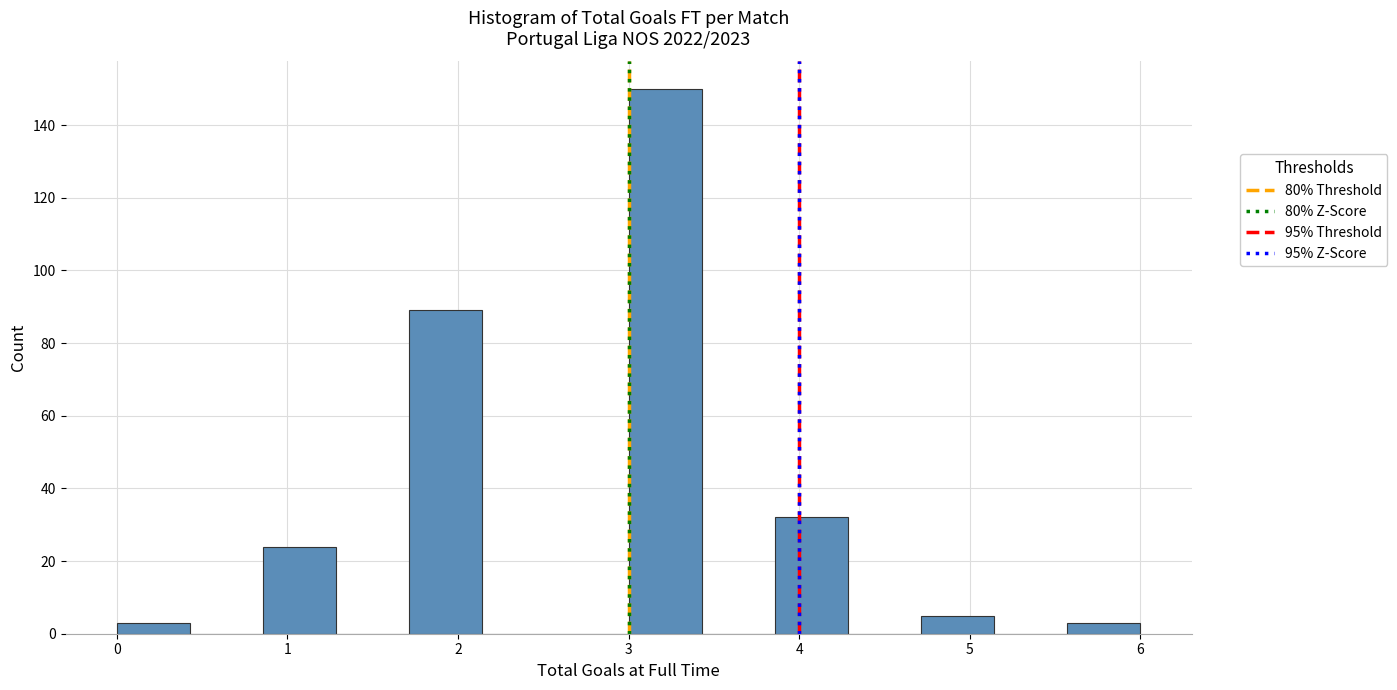

Reading left to right, transcribe this chart: for each bar, give the range it covers on the x-axis and its height. Neither the bar edges nor the heights are printed on the chart, so give them approximately, as read against the axes.

0.0 to 0.4: 4
0.4 to 0.9: 0
0.9 to 1.3: 24
1.3 to 1.7: 0
1.7 to 2.1: 90
2.1 to 2.6: 0
2.6 to 3.0: 0
3.0 to 3.4: 150
3.4 to 3.9: 0
3.9 to 4.3: 32
4.3 to 4.7: 0
4.7 to 5.1: 6
5.1 to 5.6: 0
5.6 to 6.0: 4